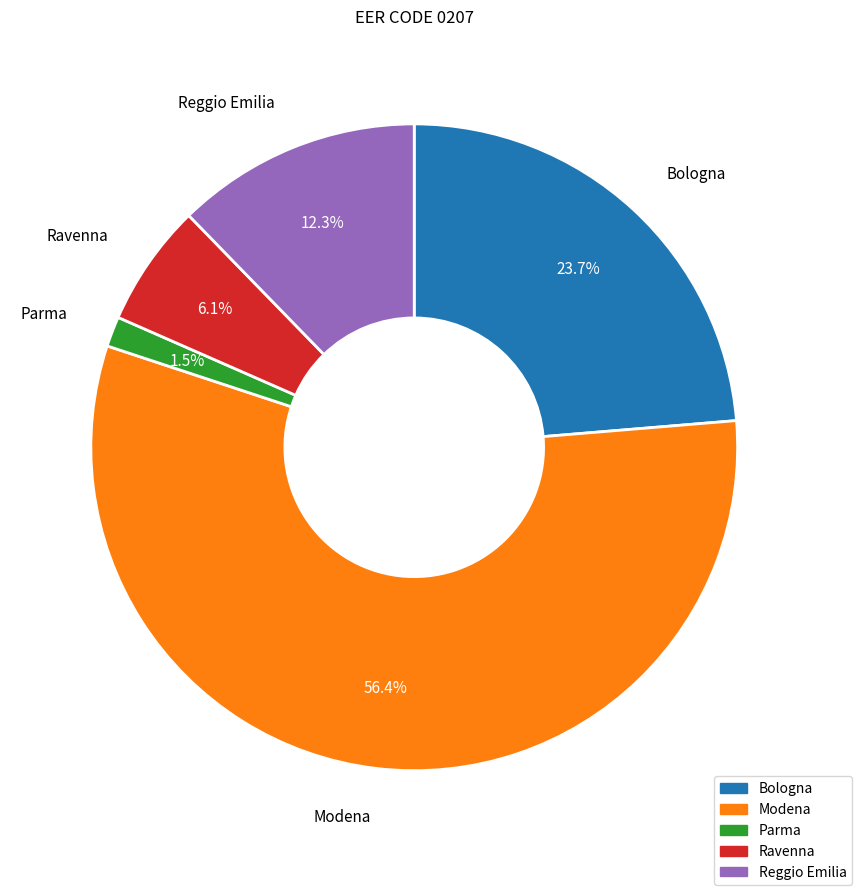

Count the number of slices in the pie.

5